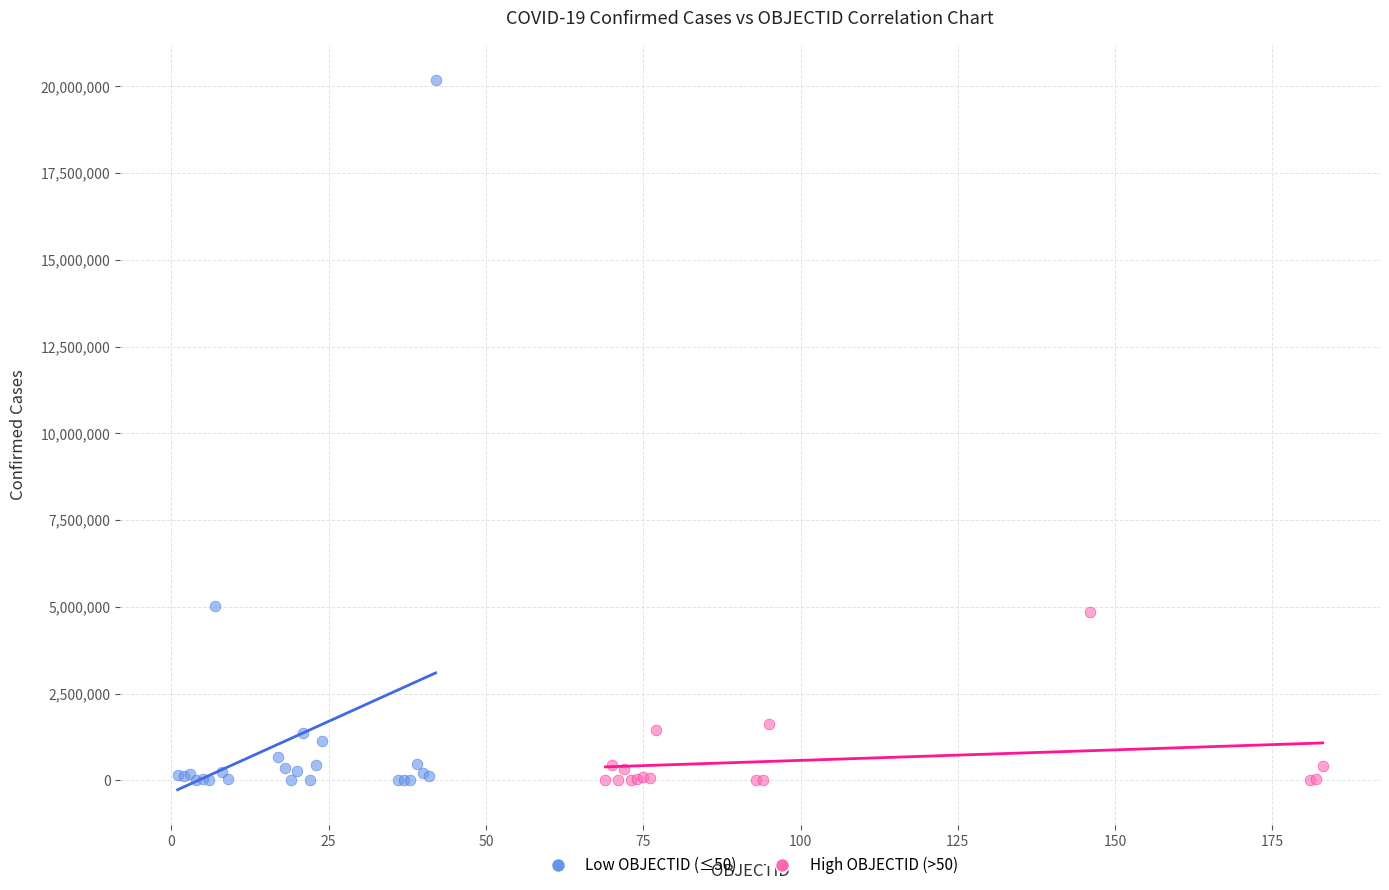

Which series has the widest spread of Y values?

Low OBJECTID (≤50)